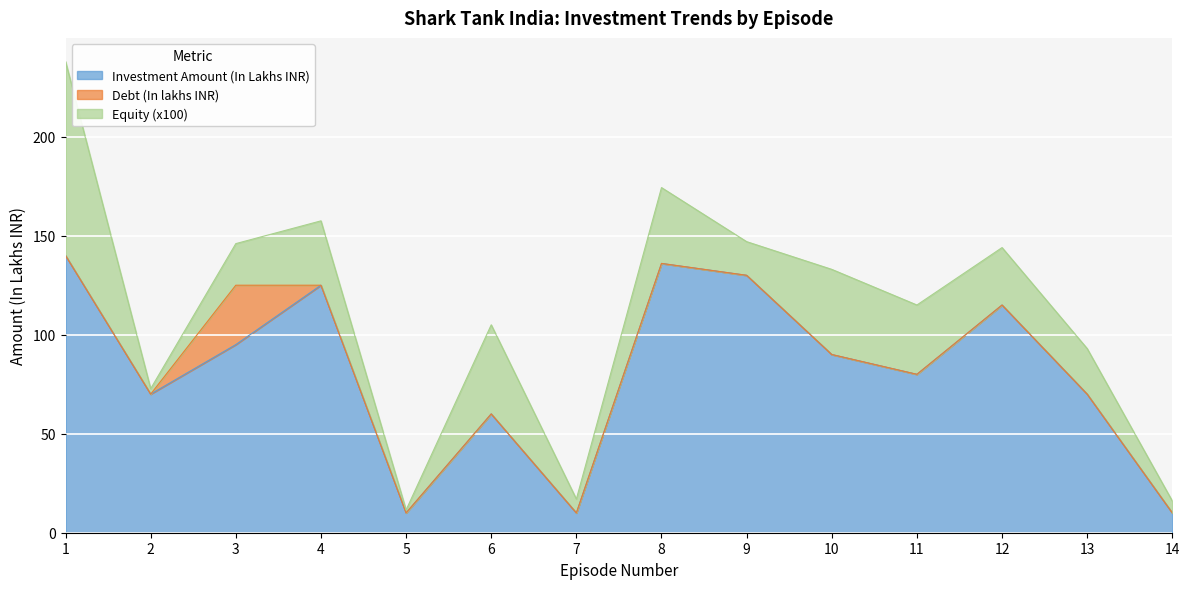

Is the value of Equity (x100) at 12 greater than the value of Investment Amount (In Lakhs INR) at 5?

Yes